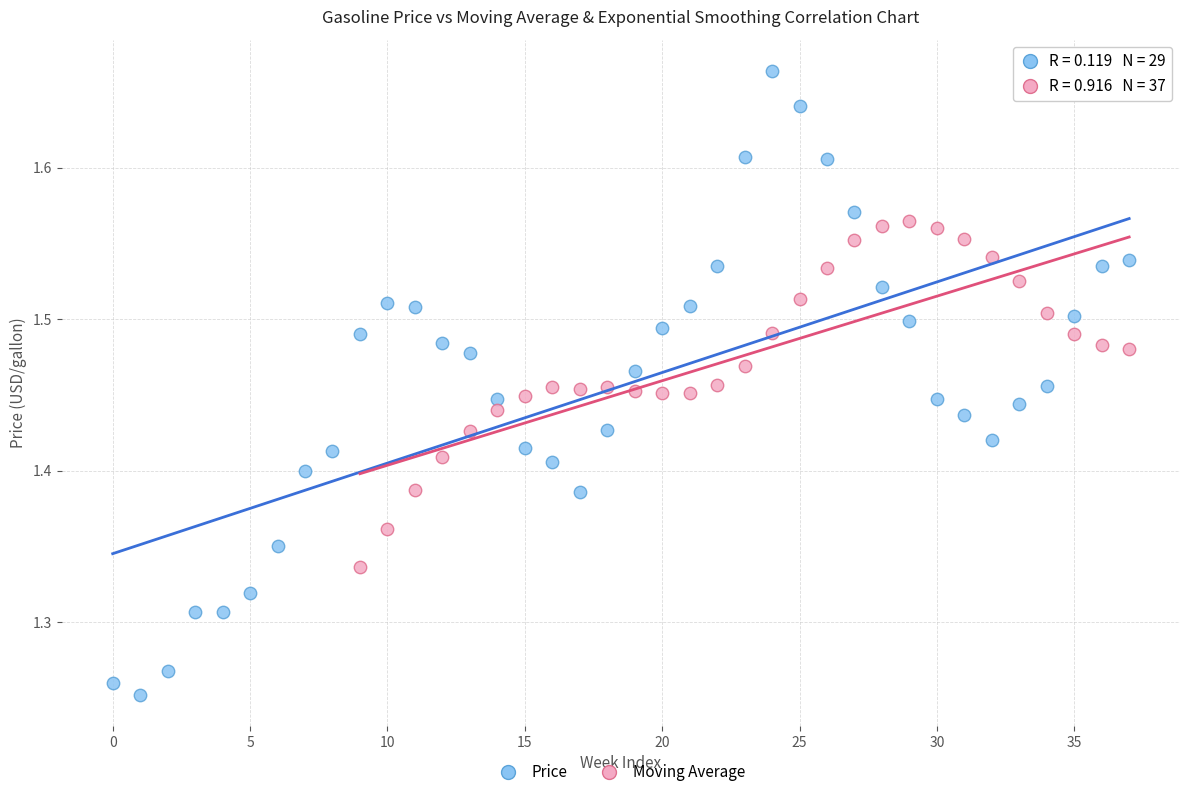

Which series contains the highest Y value?

Price